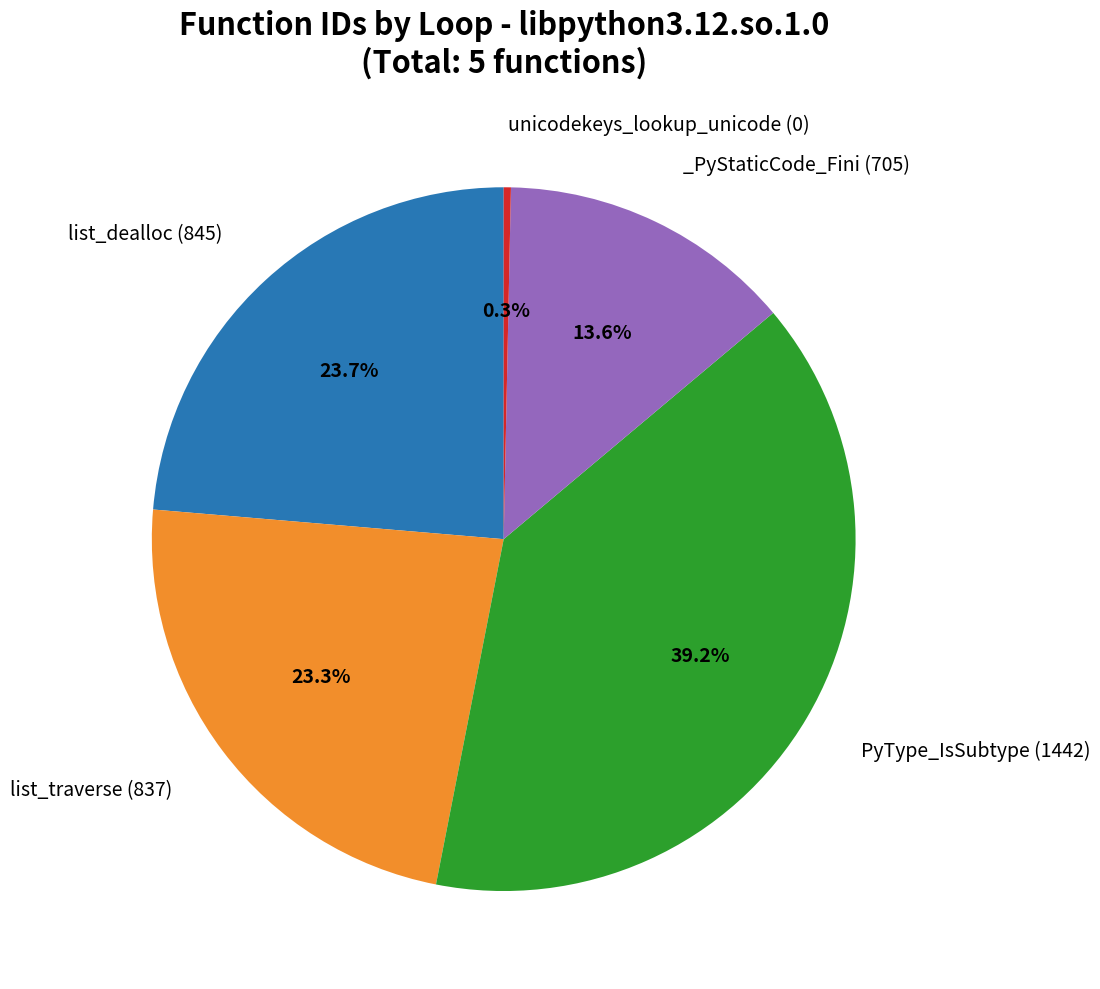

Is there any slice that represents more than half of the pie?

No